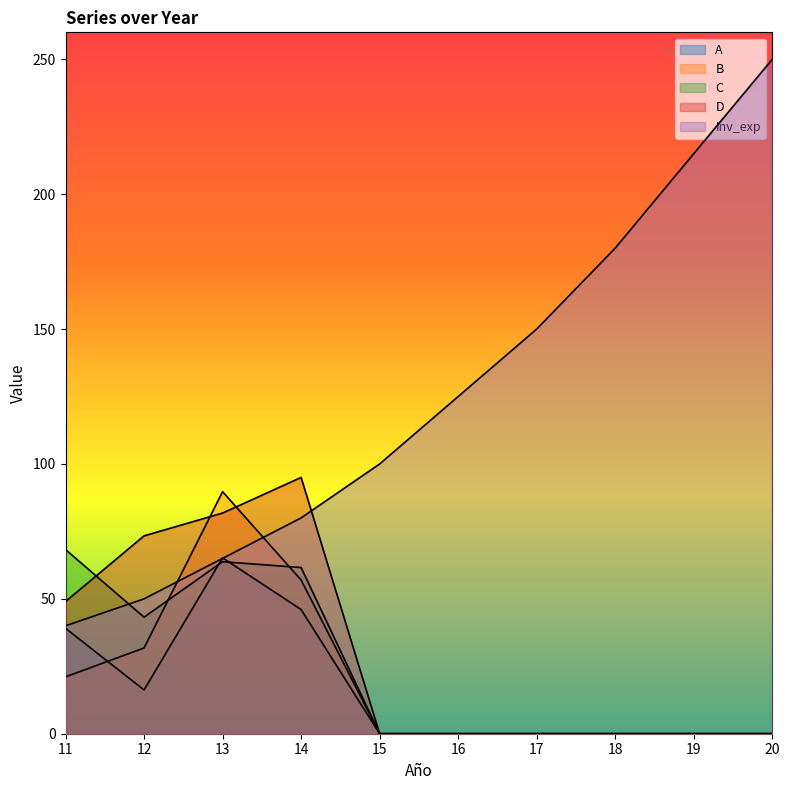

Is the value of C at 15 greater than the value of A at 11?

No